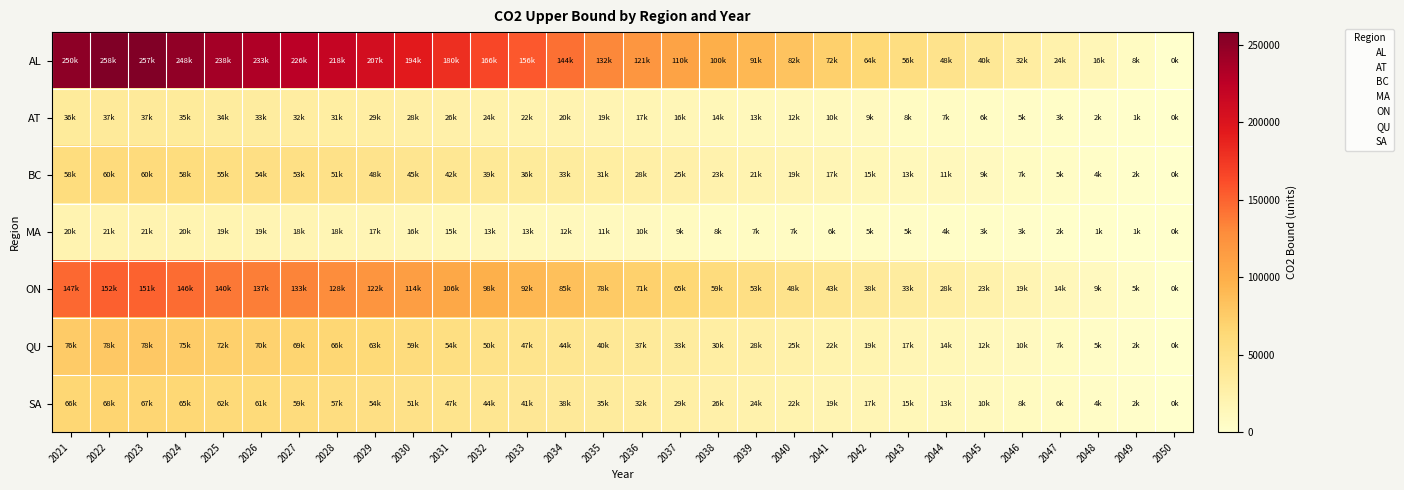

What is the spread (max minus min) of values at 2031?

165399.7